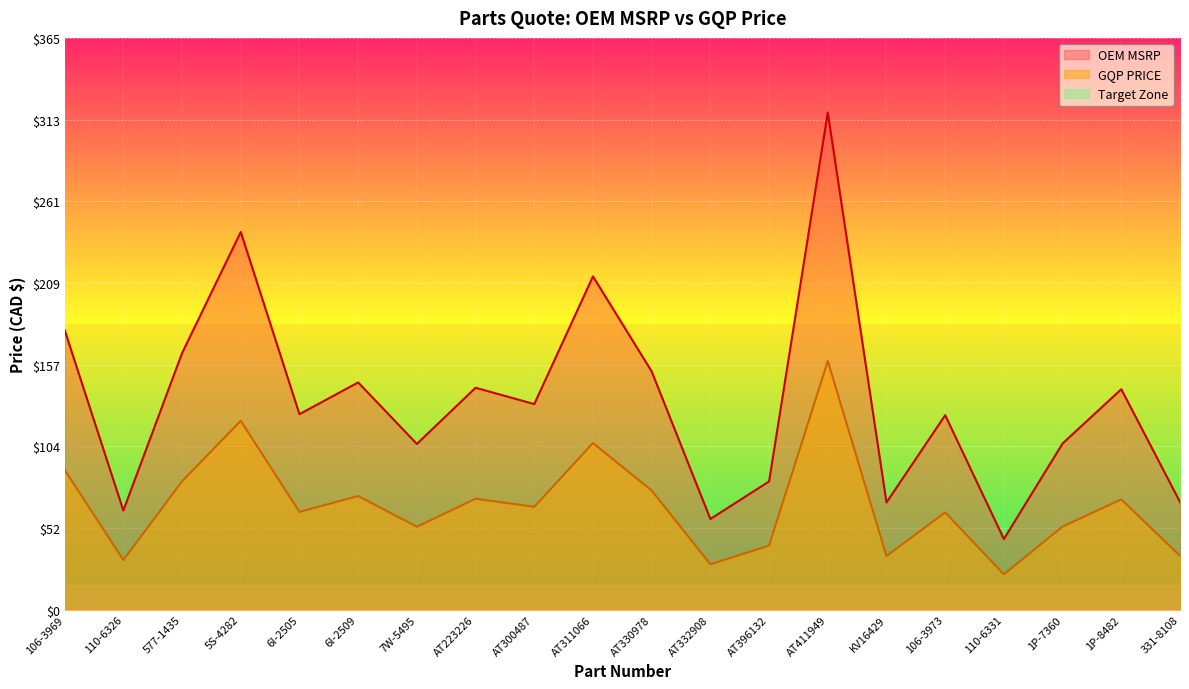

Reading left to right, what are all the values shown in this chart?

OEM MSRP: 106-3969=178.7	110-6326=63.4	577-1435=164.0	5S-4282=241.4	6I-2505=124.9	6I-2509=145.2	7W-5495=105.9	AT223226=141.8	AT300487=131.4	AT311066=213.0	AT330978=152.2	AT332908=57.9	AT396132=81.9	AT411949=317.8	KV16429=68.5	106-3973=124.3	110-6331=45.1	1P-7360=106.2	1P-8482=140.9	331-8108=68.8
GQP PRICE: 106-3969=89.3	110-6326=31.7	577-1435=82.0	5S-4282=120.7	6I-2505=62.5	6I-2509=72.6	7W-5495=53.0	AT223226=70.9	AT300487=65.7	AT311066=106.5	AT330978=76.1	AT332908=29.0	AT396132=41.0	AT411949=158.9	KV16429=34.2	106-3973=62.1	110-6331=22.6	1P-7360=53.1	1P-8482=70.4	331-8108=34.4